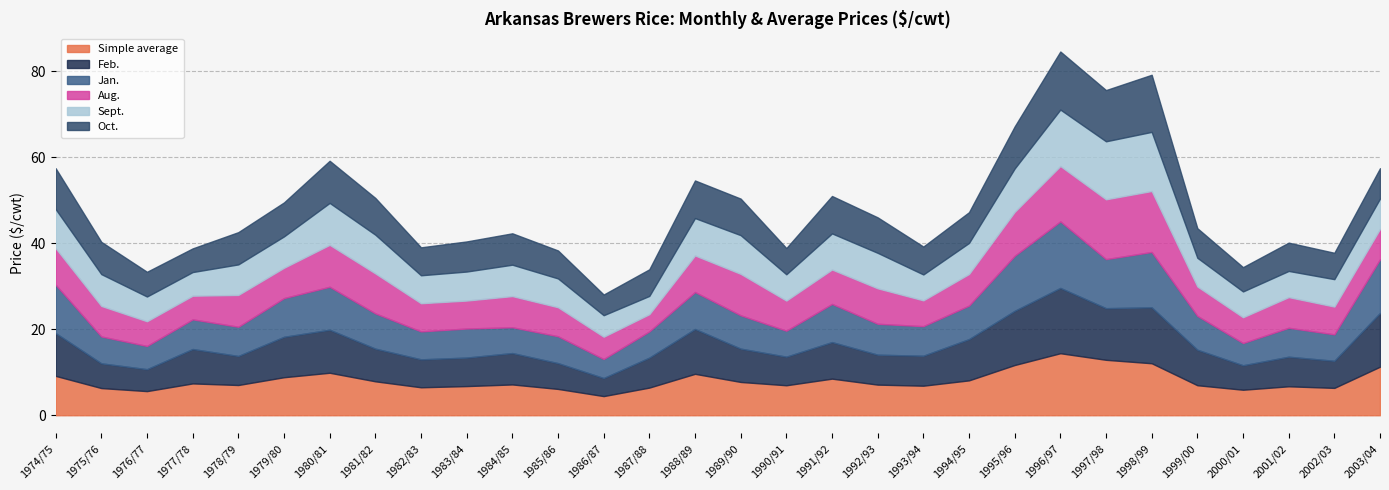

In Simple average, how many points are higher than both neighbors (excluding endpoints)?

7